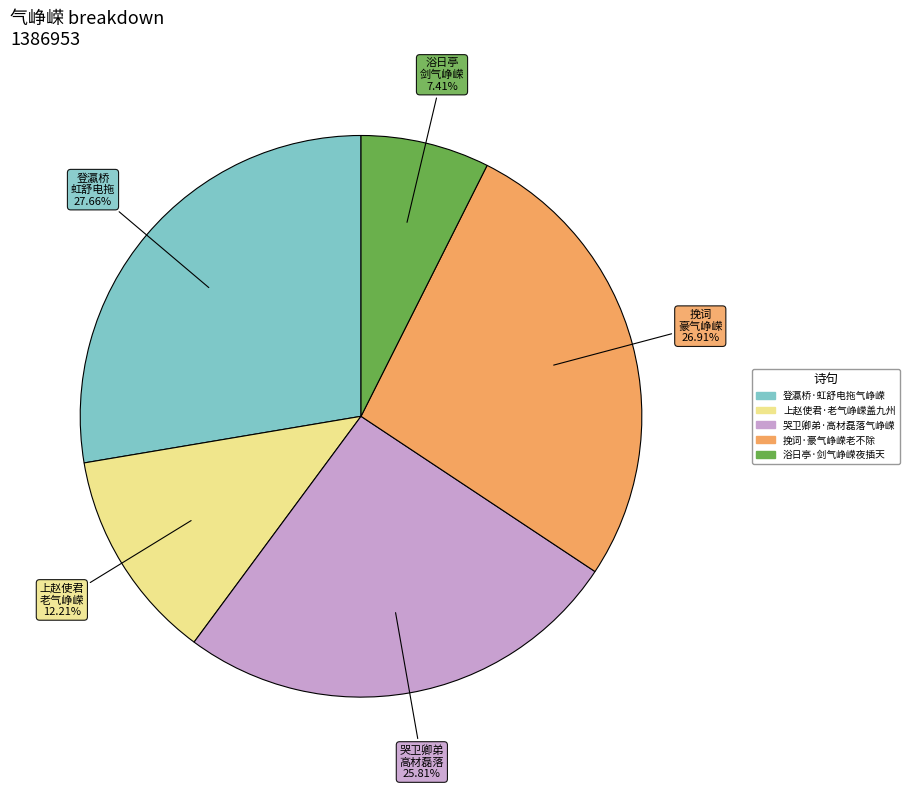

To the nearest percent, what is the difference between the 挽词·豪气峥嵘老不除 and 上赵使君·老气峥嵘盖九州 slice percentages?

15%